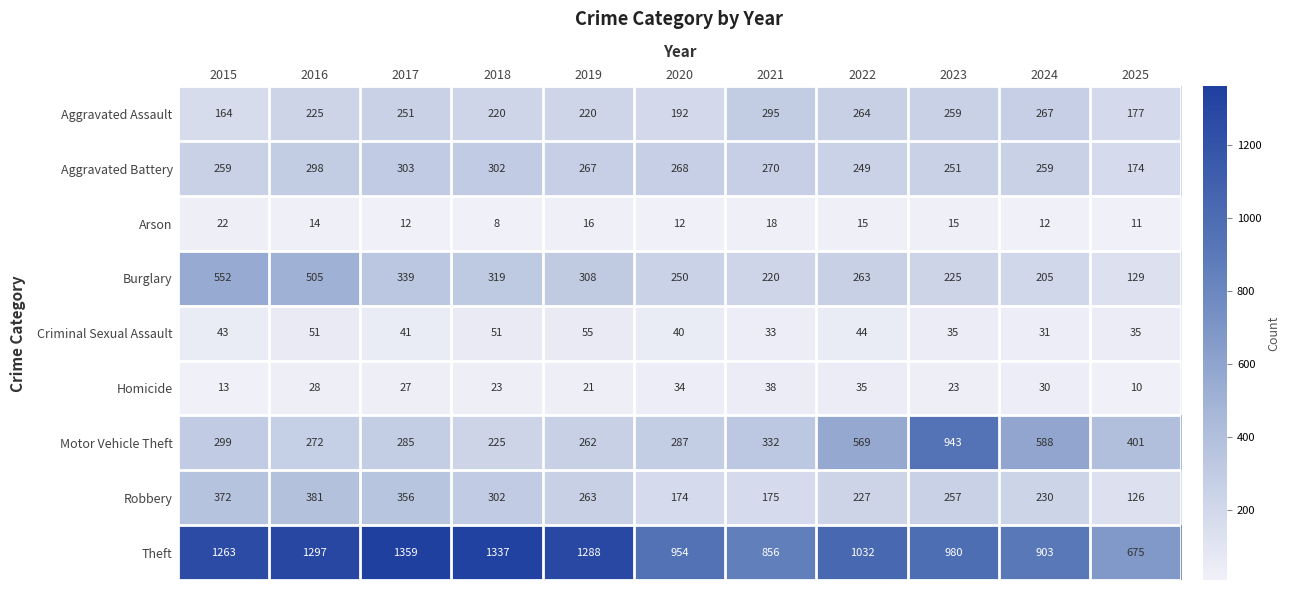

List the labels in order of Motor Vehicle Theft value, smallest first.

2018, 2019, 2016, 2017, 2020, 2015, 2021, 2025, 2022, 2024, 2023